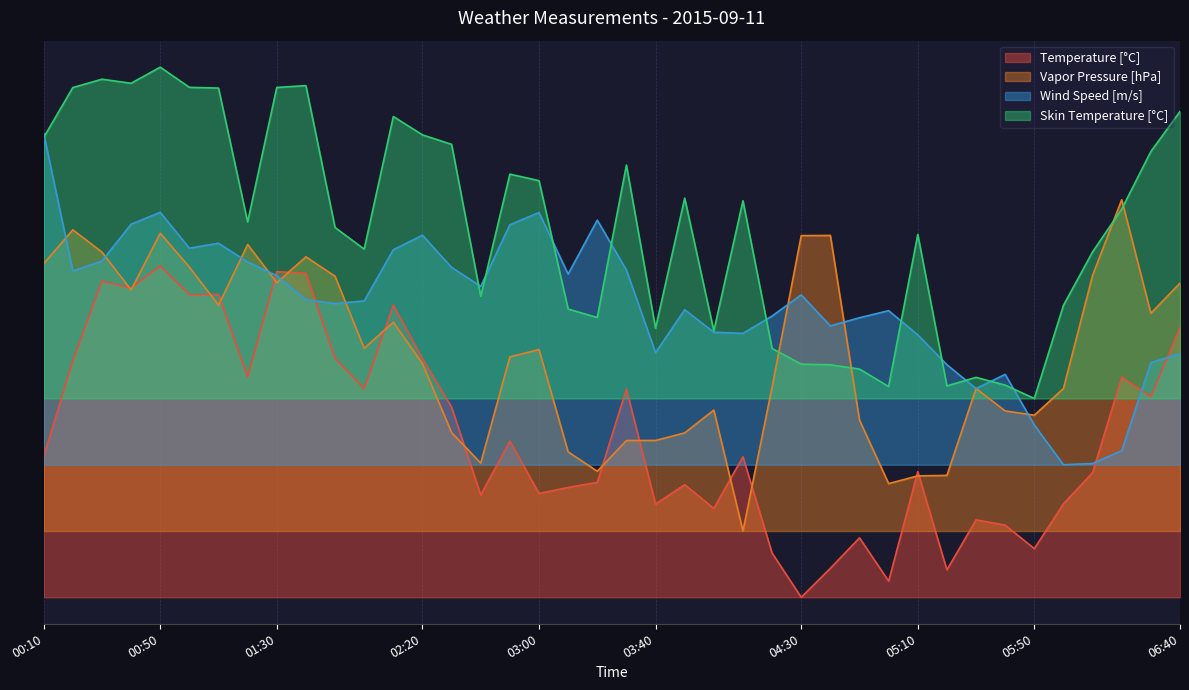

Which series changed the most between 04:10 and 05:00?

Skin Temperature [°C]